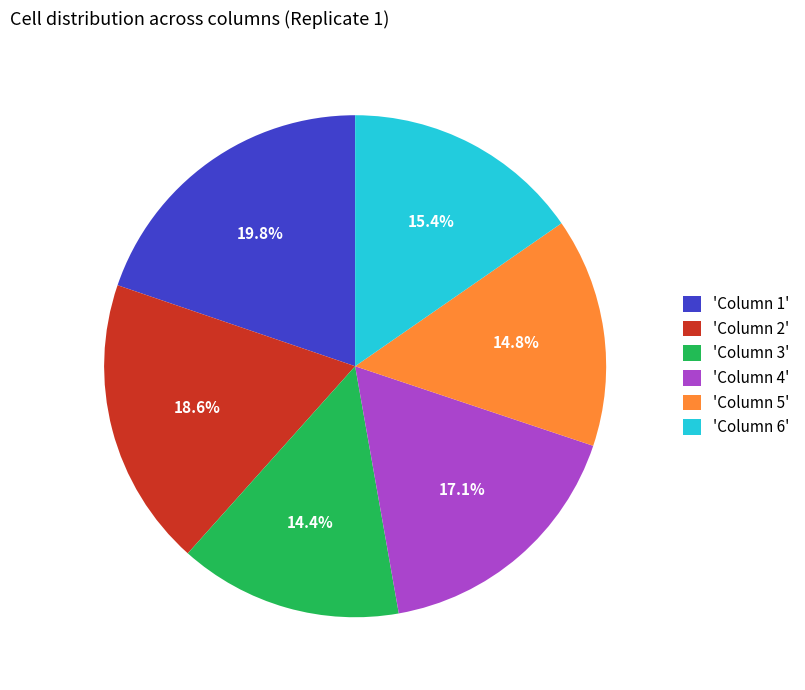

Is there a majority slice in this chart?

No